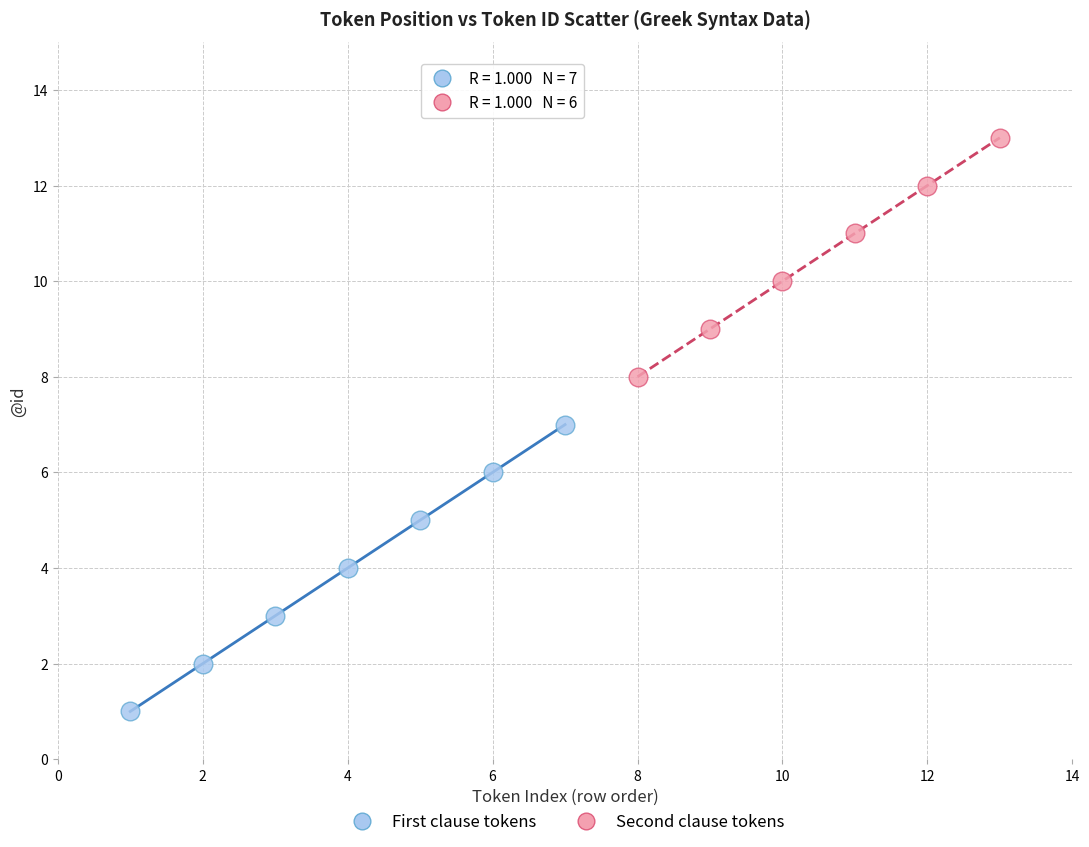

Which series has the widest spread of Y values?

First clause tokens